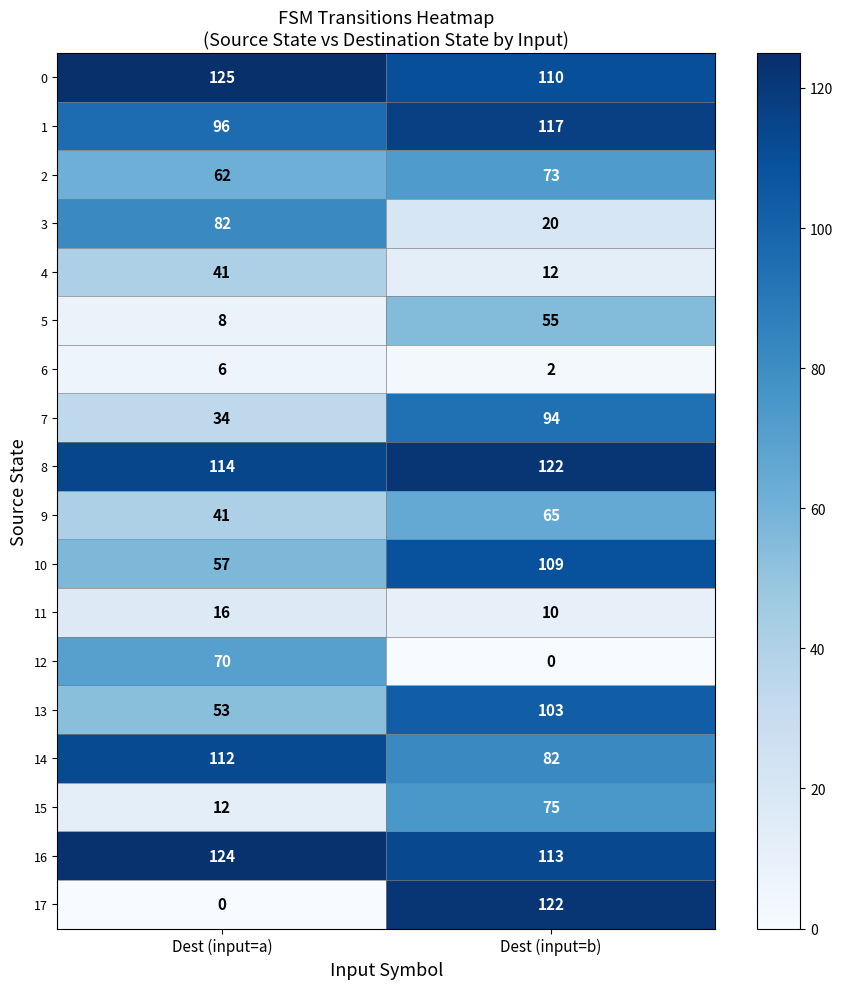

What is the difference between the highest and lowest values at Dest (input=a)?

125